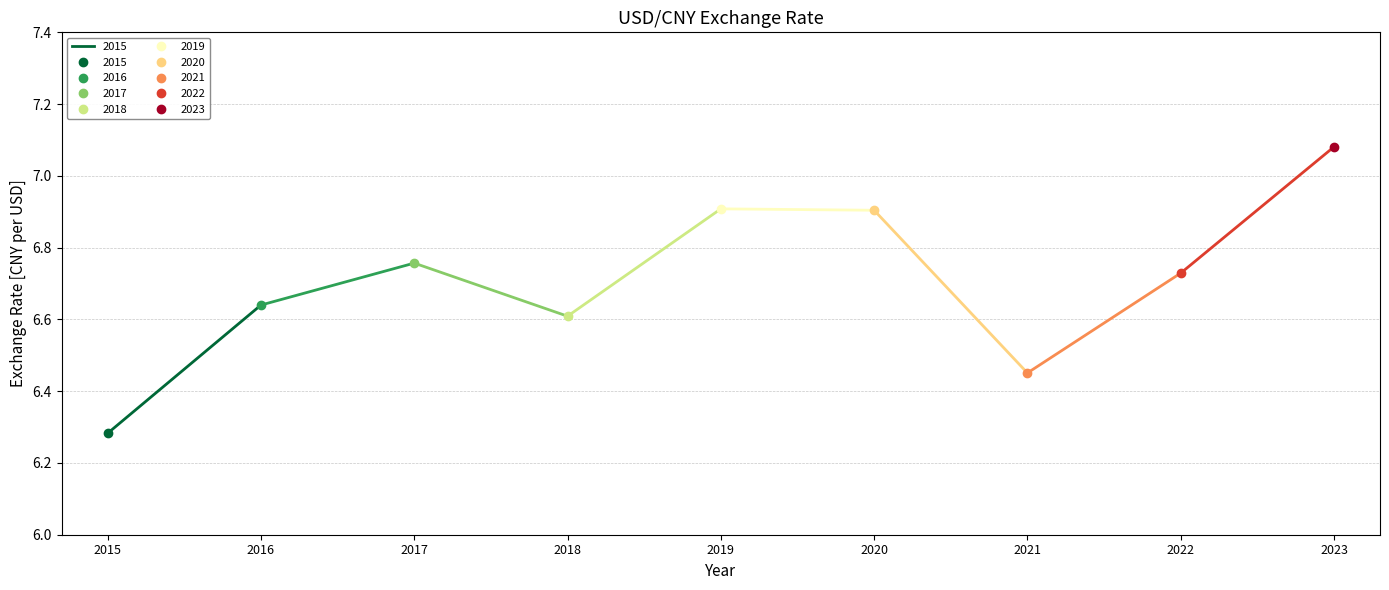

True or false: the data shows 6.6 at 2016.

True